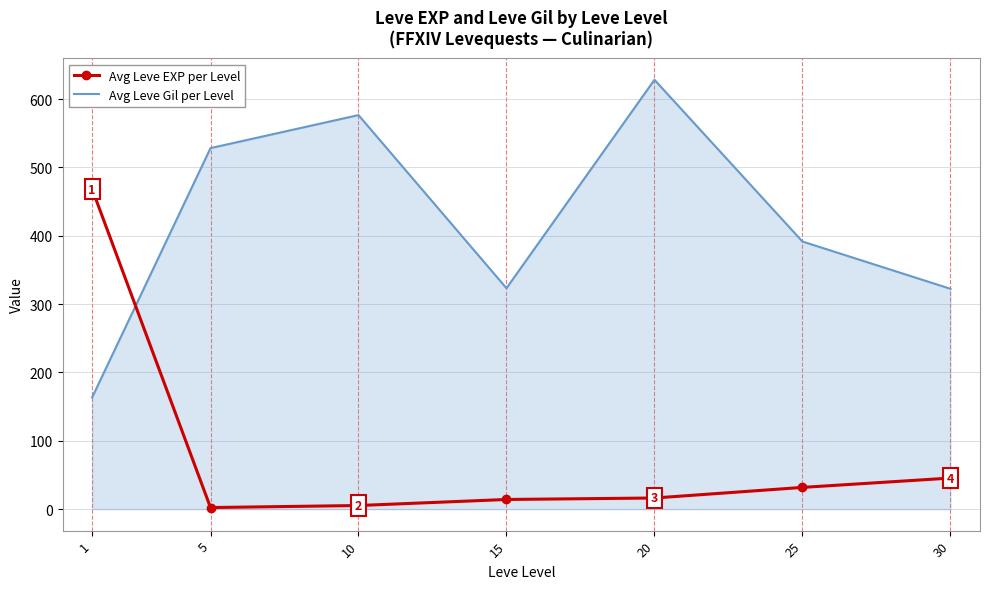

Is the value of Avg Leve EXP per Level at 10 greater than the value of Avg Leve Gil per Level at 5?

No